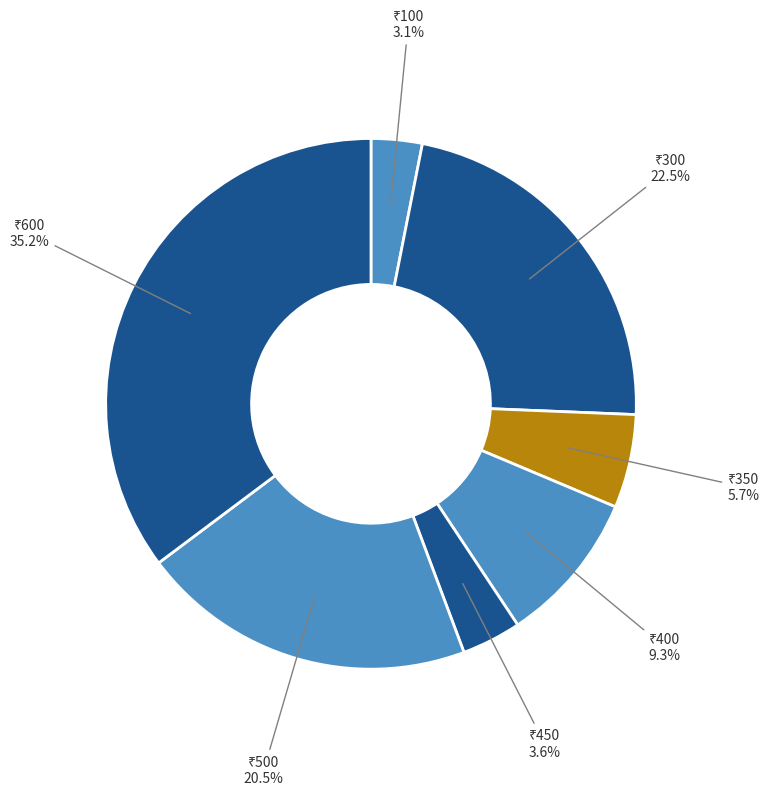

How many segments does this pie chart have?

7